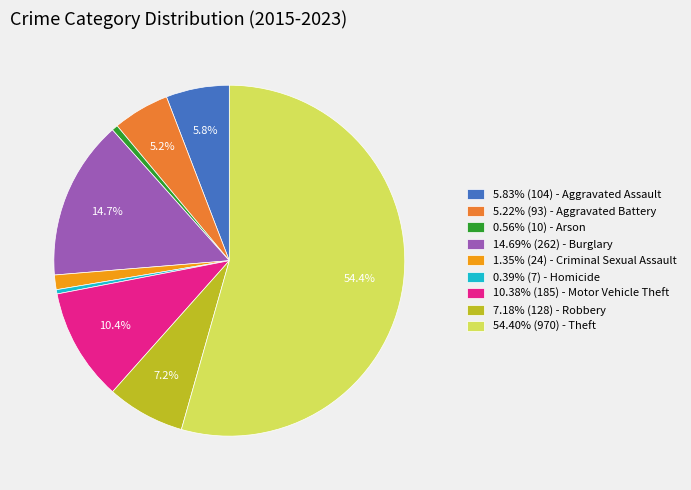

What percentage is NOT represented by 5.22% (93) - Aggravated Battery?

94.8%